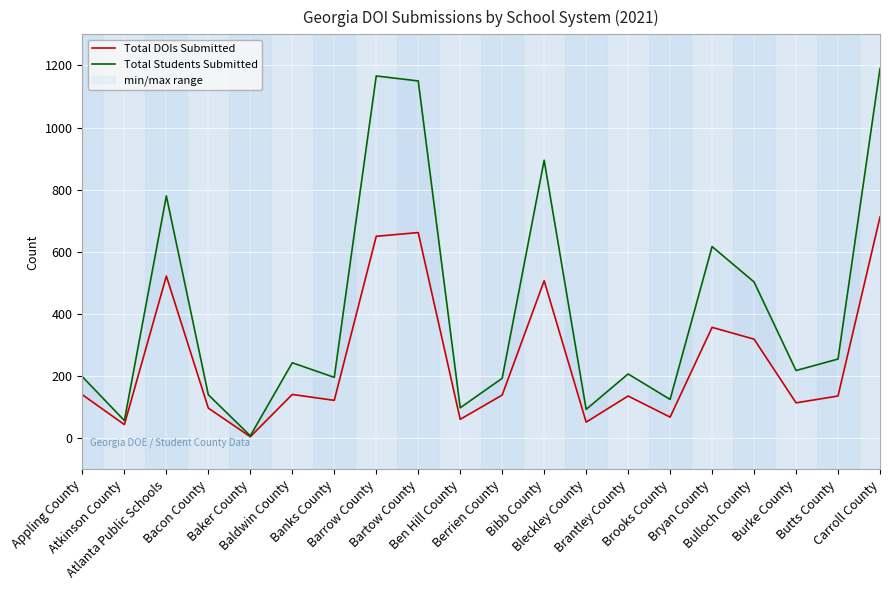

How many lines are shown in the chart?

2